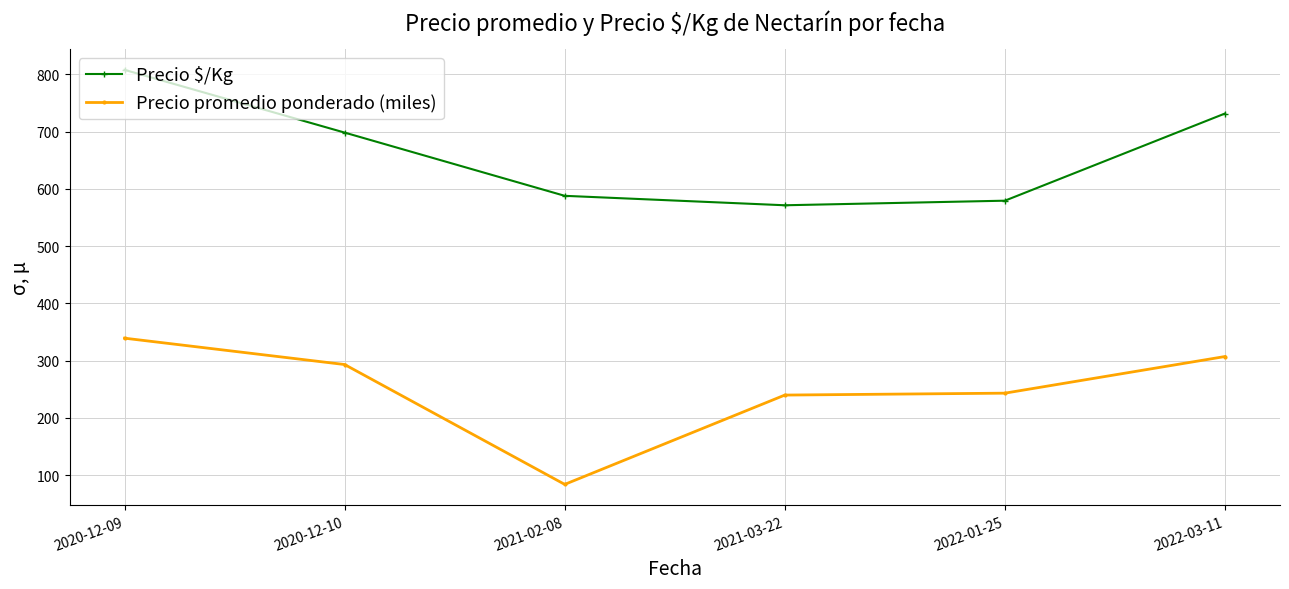

Which series has the largest range (max minus min)?

Precio promedio ponderado (miles)